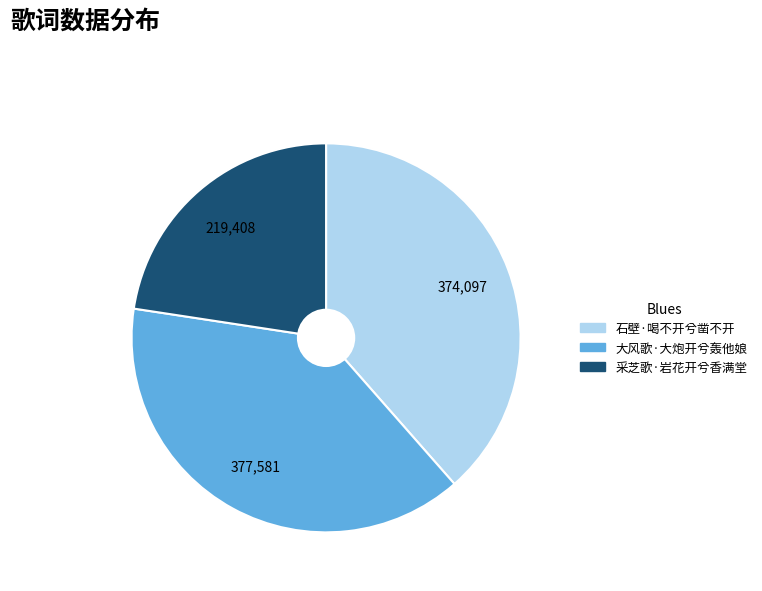

Which category has the smallest portion of the pie?

采芝歌·岩花开兮香满堂